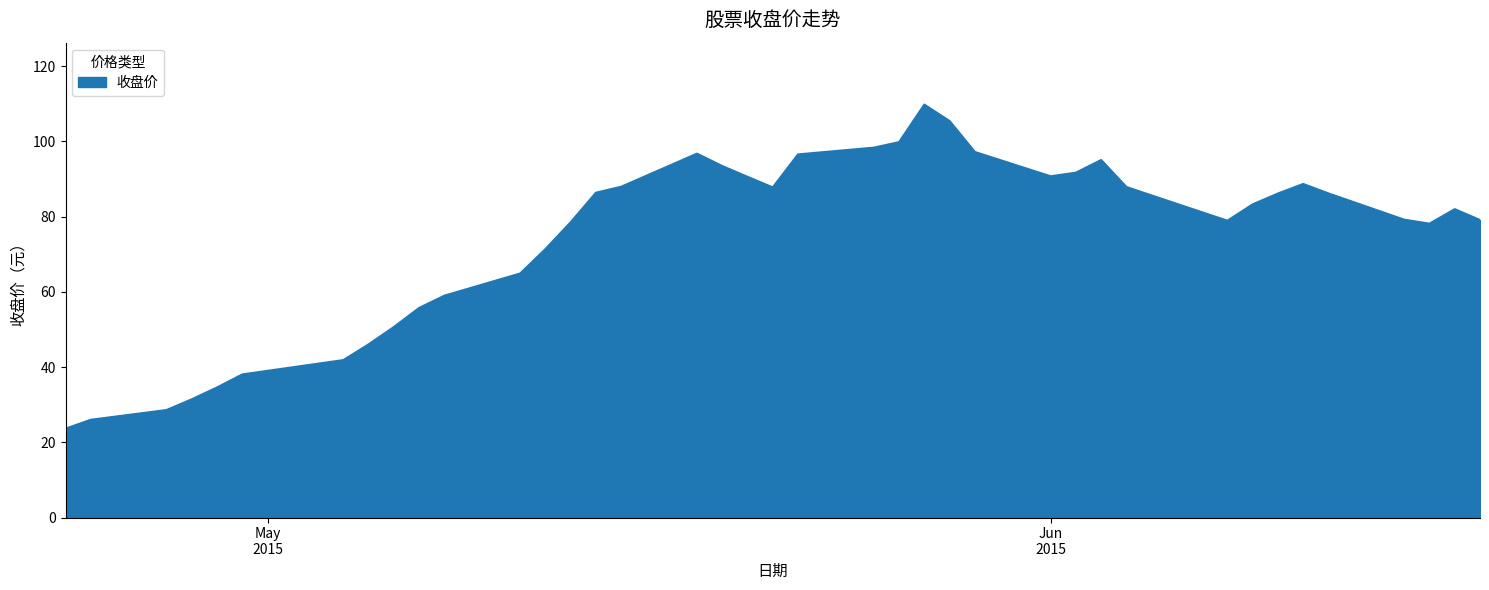

What is the difference between the maximum and minimum values?

86.2